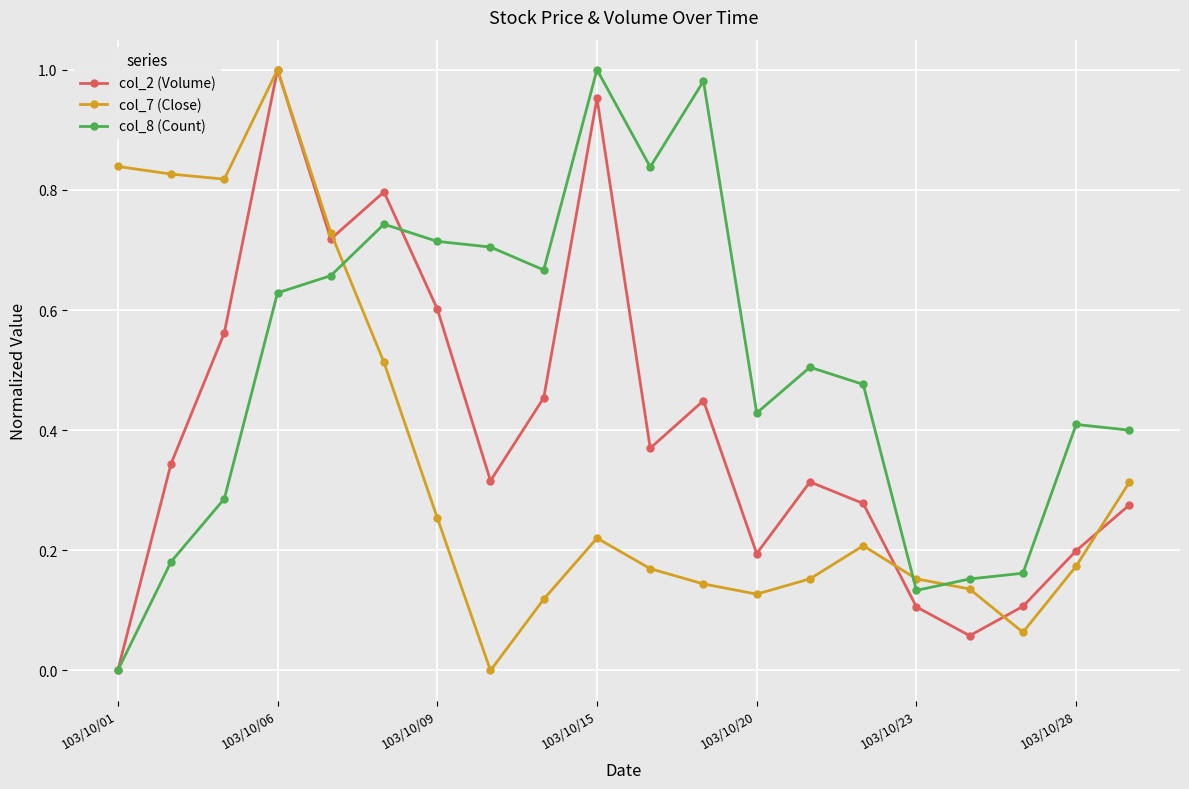

Which series ends up on top after the final intersection of col_8 (Count) and col_7 (Close)?

col_8 (Count)